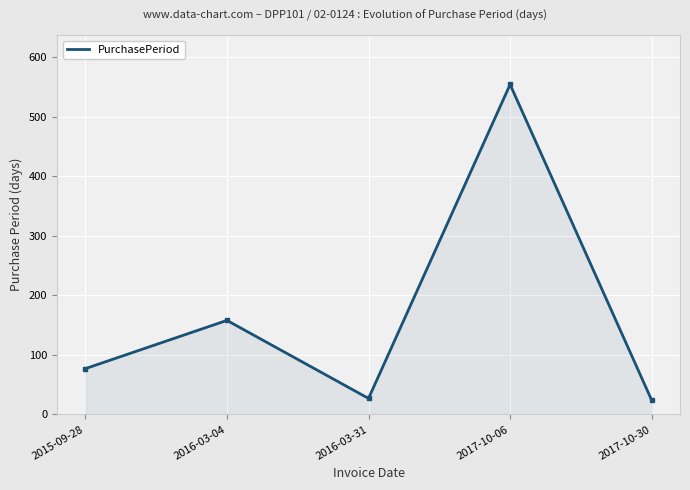

Reading left to right, extract all data points from this chart.

77	158	27	554	24